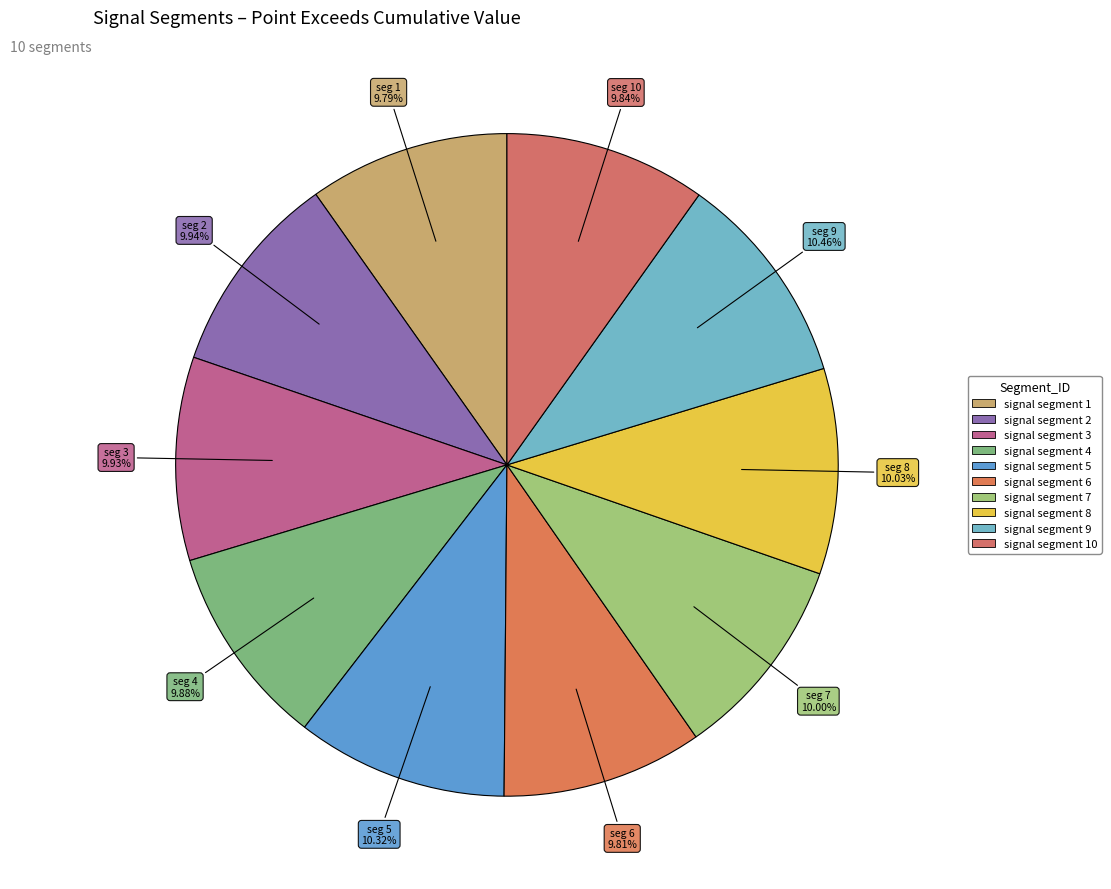

To the nearest percent, what is the average slice percentage?

10%